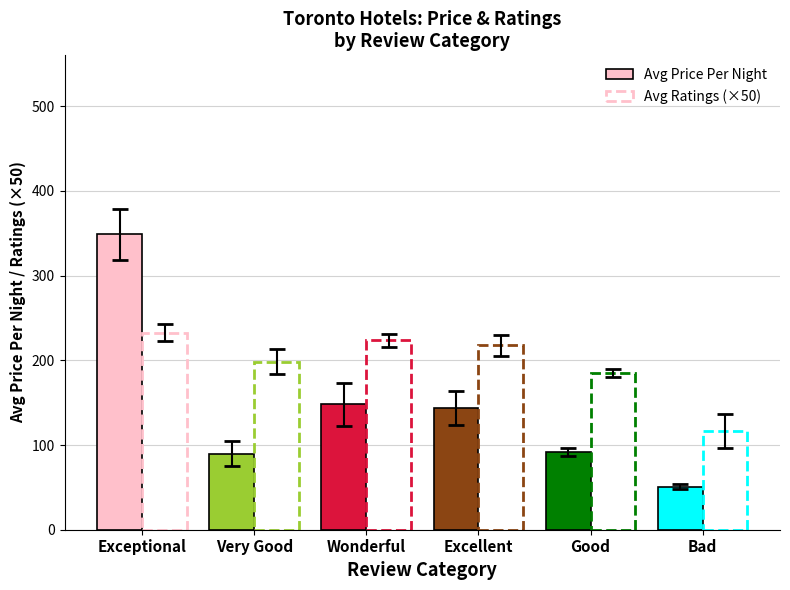

Which series has the largest total across all categories?

Avg Ratings (×50)